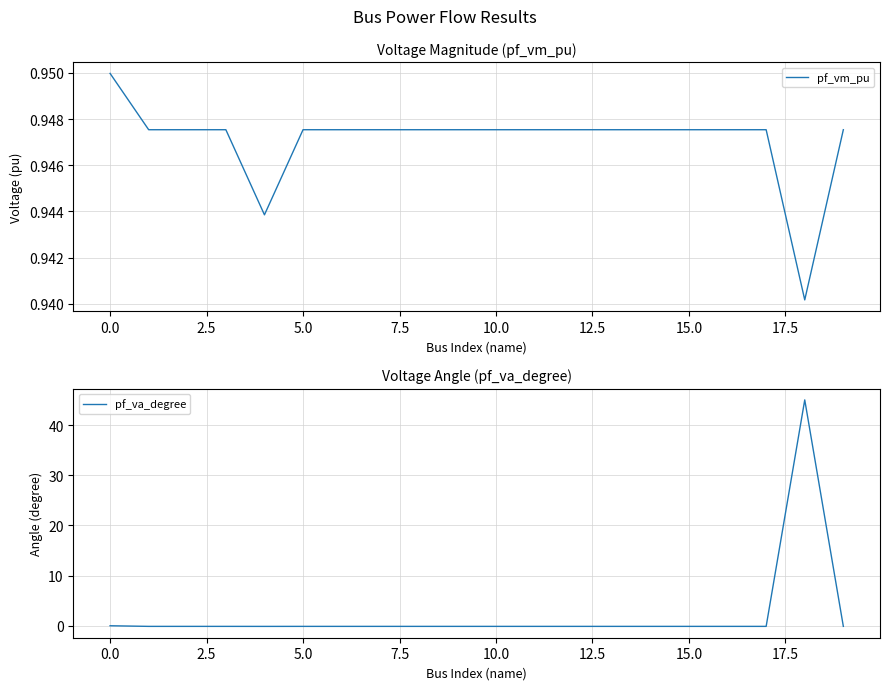

What is the sum of all pf_vm_pu values?

18.9